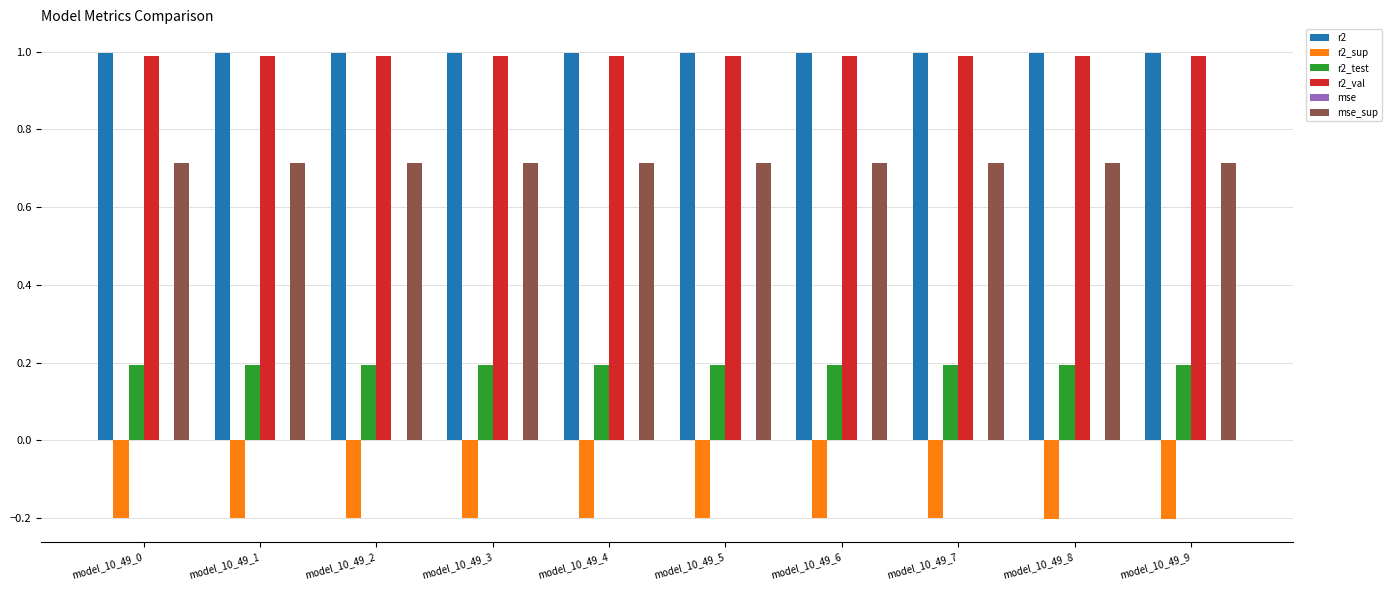

Count the r2_test values in the range 0 to 1.

10